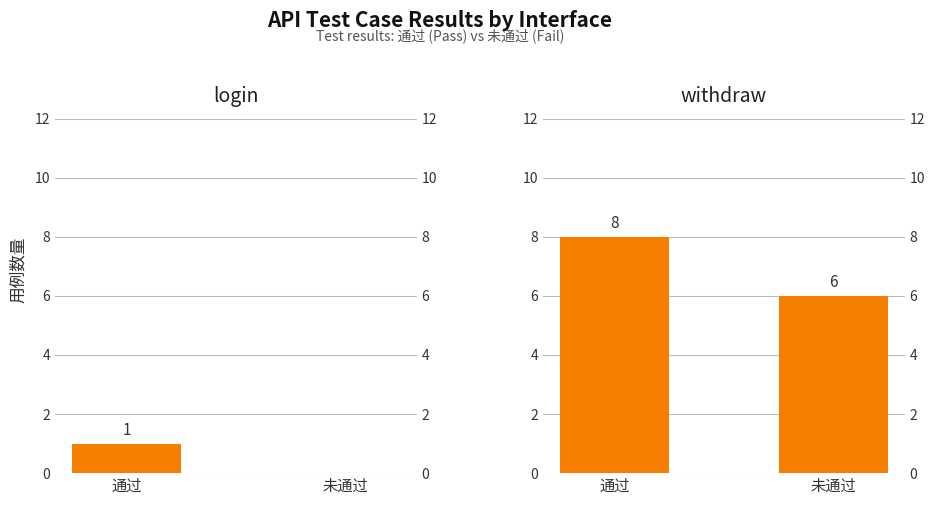

True or false: withdraw has a value of 8 at 通过.

True